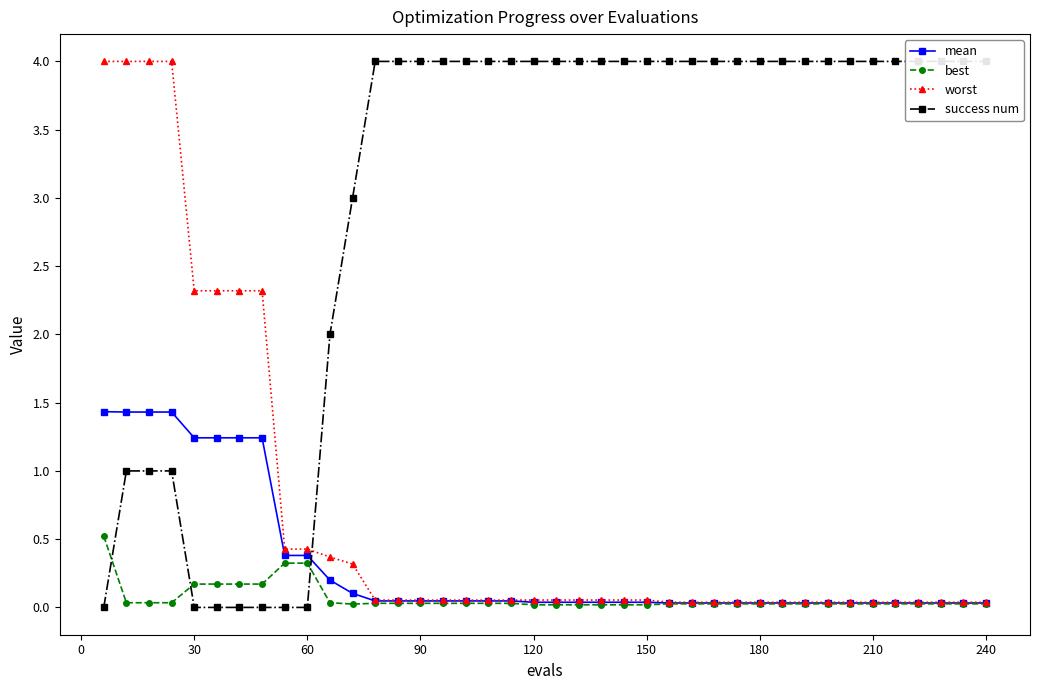

Does the chart display data point markers on the line(s)?

Yes